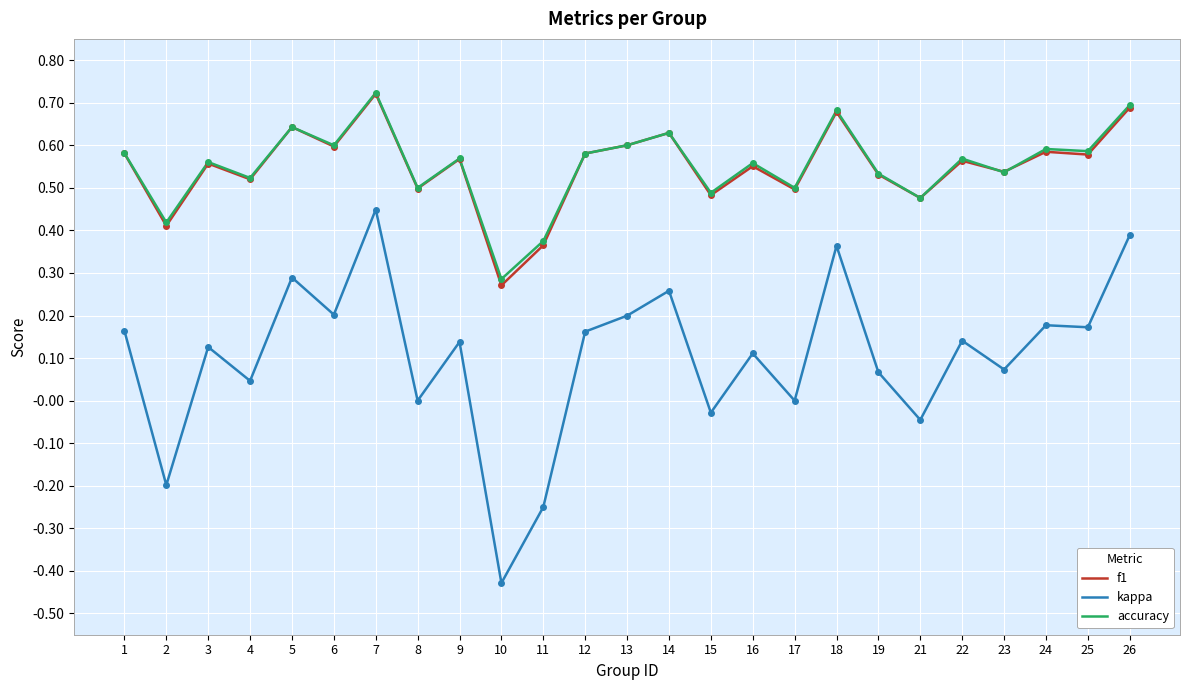

How many accuracy values are between 0 and 1?

25